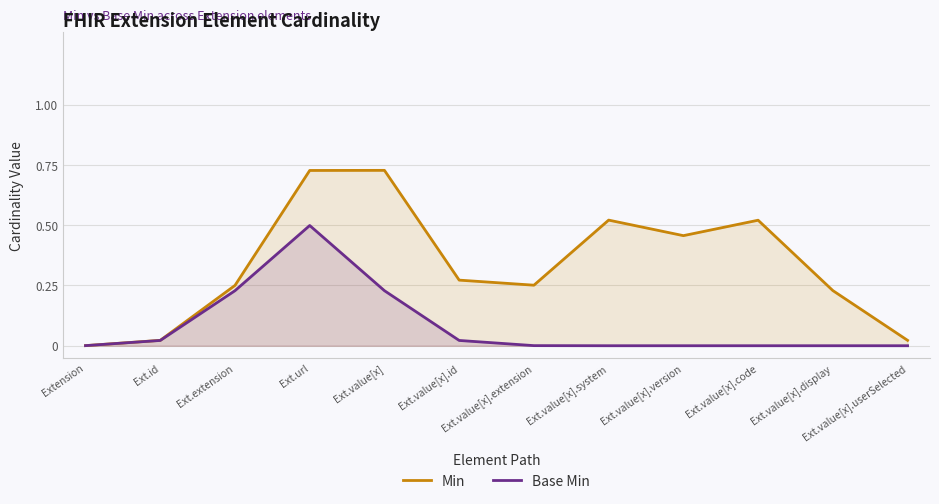

Is the value of Base Min at Extension greater than the value of Min at Ext.id?

No